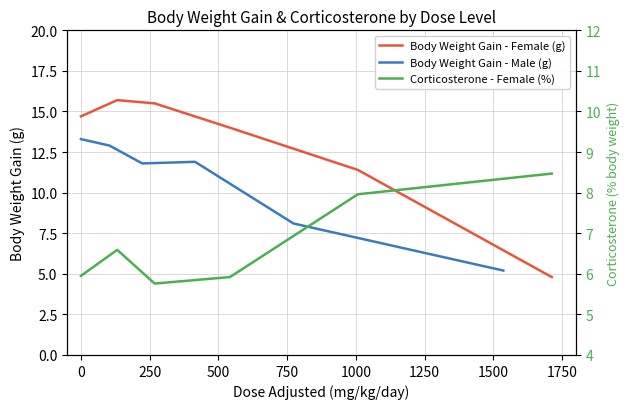

True or false: Body Weight Gain - Male (g) and Corticosterone - Female (%) cross at least once.

True